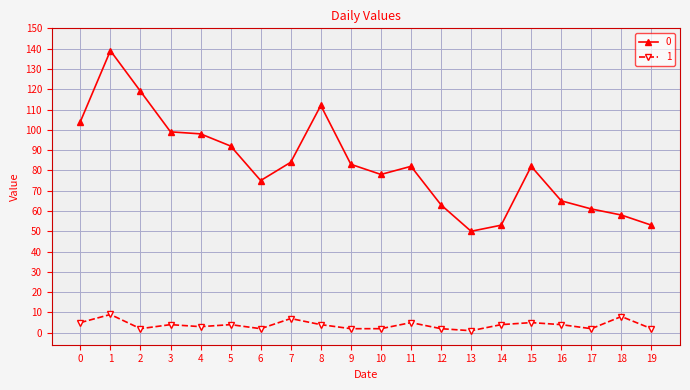

Is the value of 0 at 6 greater than the value of 1 at 0?

Yes